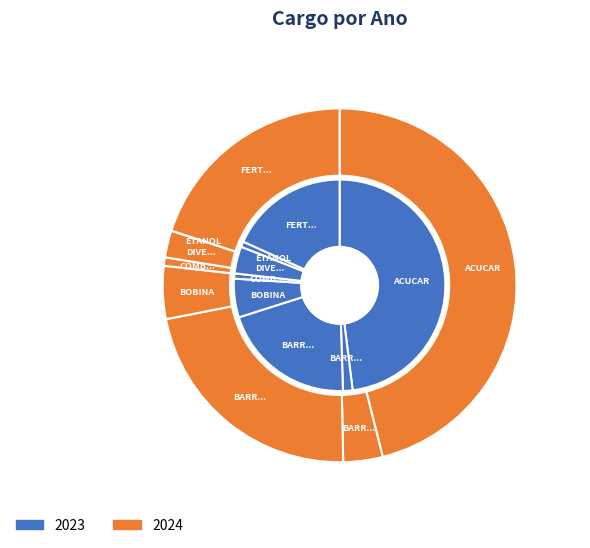

What is the largest slice in the pie chart?

ACUCAR